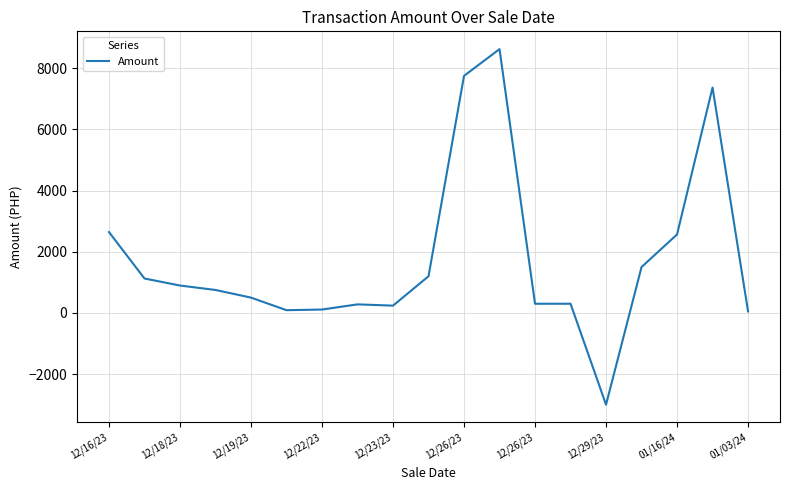

What is the maximum value shown in the chart?

8625.0